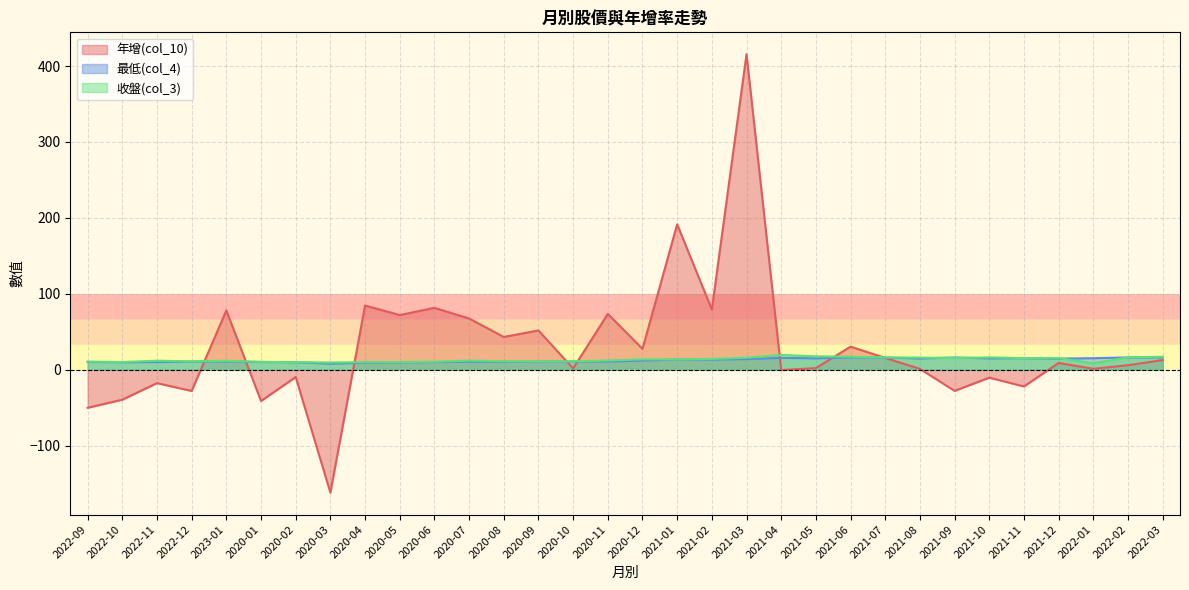

What is the sum of the 收盤(col_3) values at 2022-09 and 2021-03?

26.1